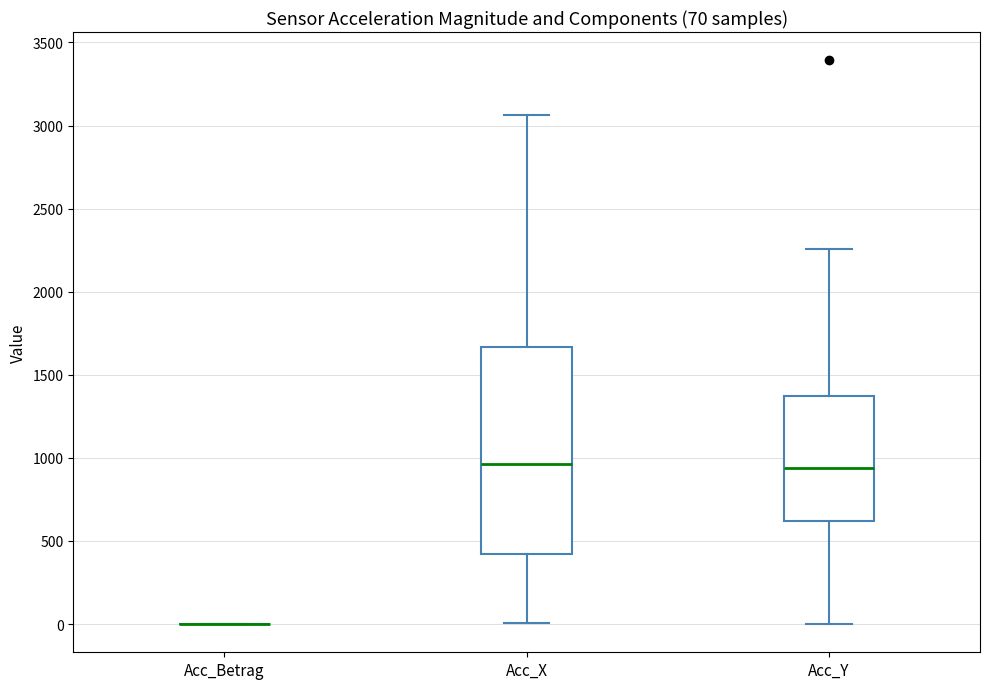

Comparing the boxes themselves (not the whiskers), which one is the tallest?

Acc_X